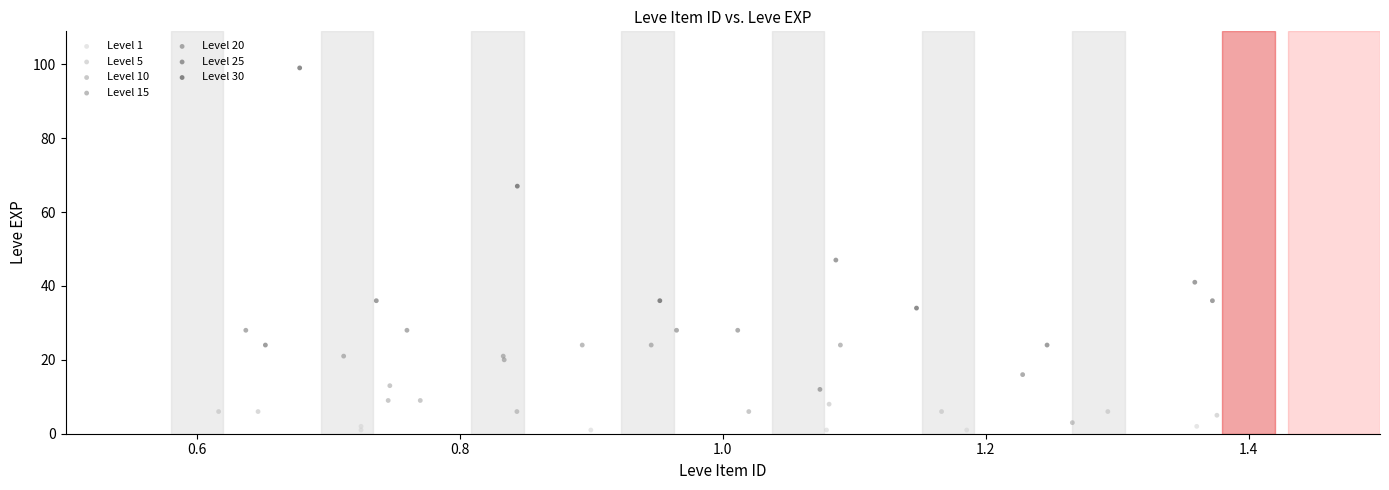

Which series has the largest Y range (max minus min)?

Level 30